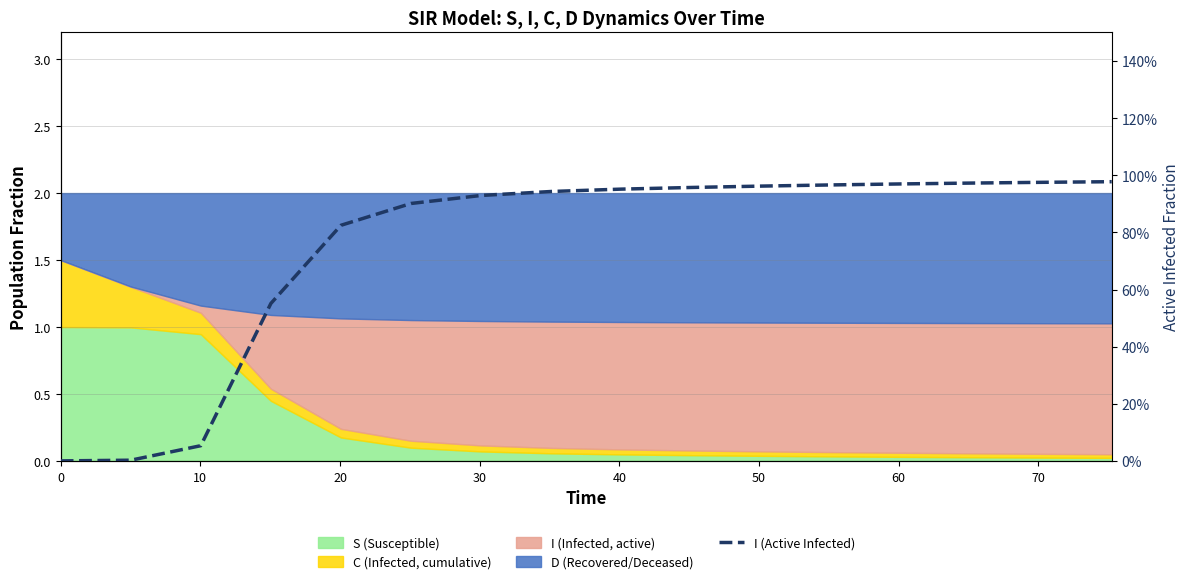

What is the difference between the maximum and minimum values?

1.0